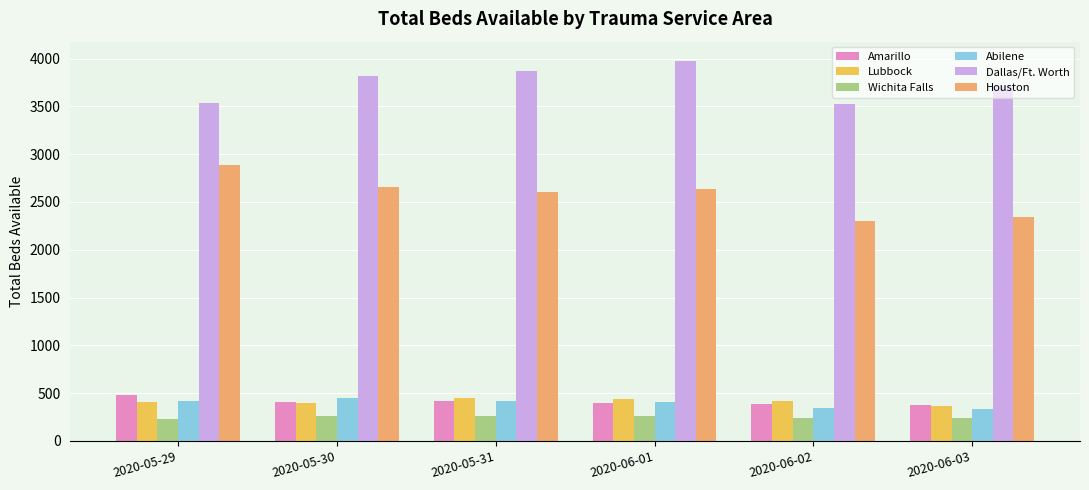

What is the greatest value displayed?

3978